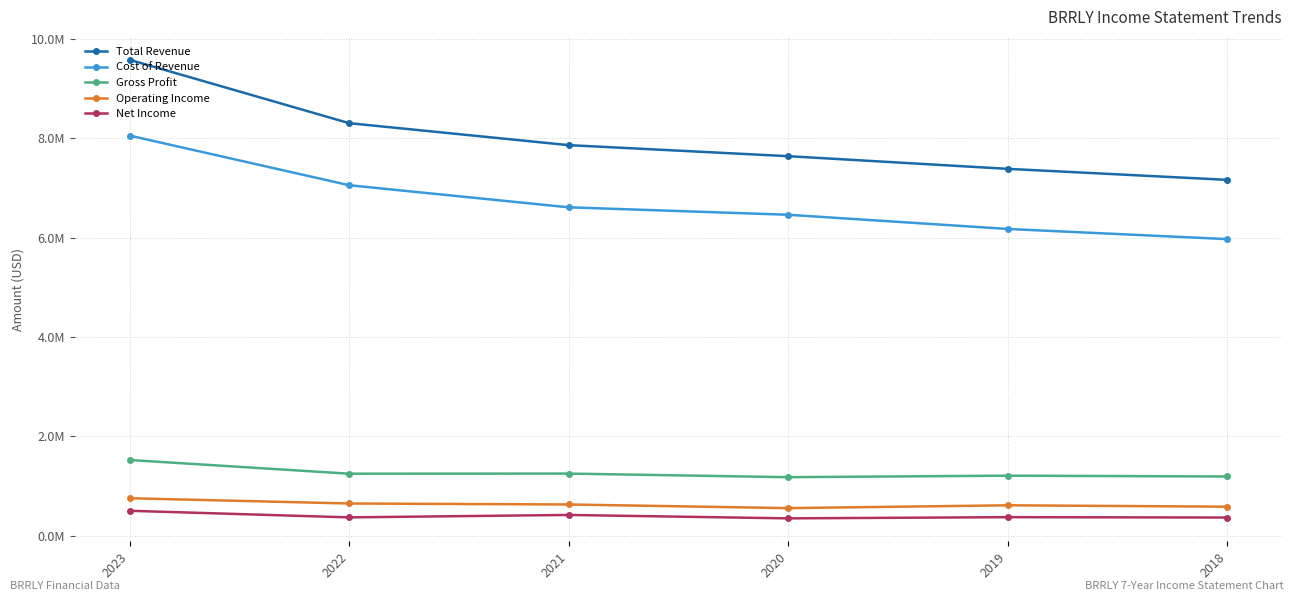

List the labels in order of Operating Income value, smallest first.

2020, 2018, 2019, 2021, 2022, 2023